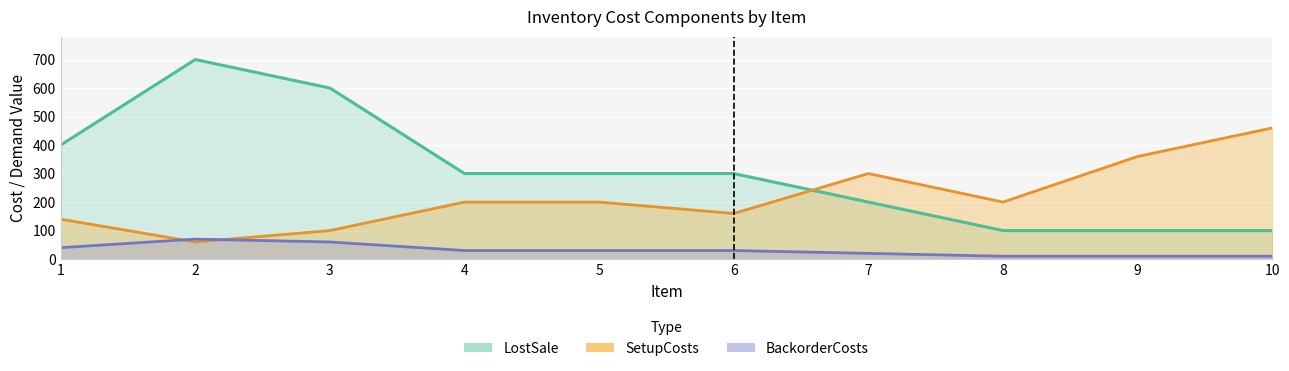

Reading left to right, extract all data points from this chart.

LostSale: 1=400	2=700	3=600	4=300	5=300	6=300	7=200	8=100	9=100	10=100
SetupCosts: 1=140	2=60	3=100	4=200	5=200	6=160	7=300	8=200	9=360	10=460
BackorderCosts: 1=40	2=70	3=60	4=30	5=30	6=30	7=20	8=10	9=10	10=10